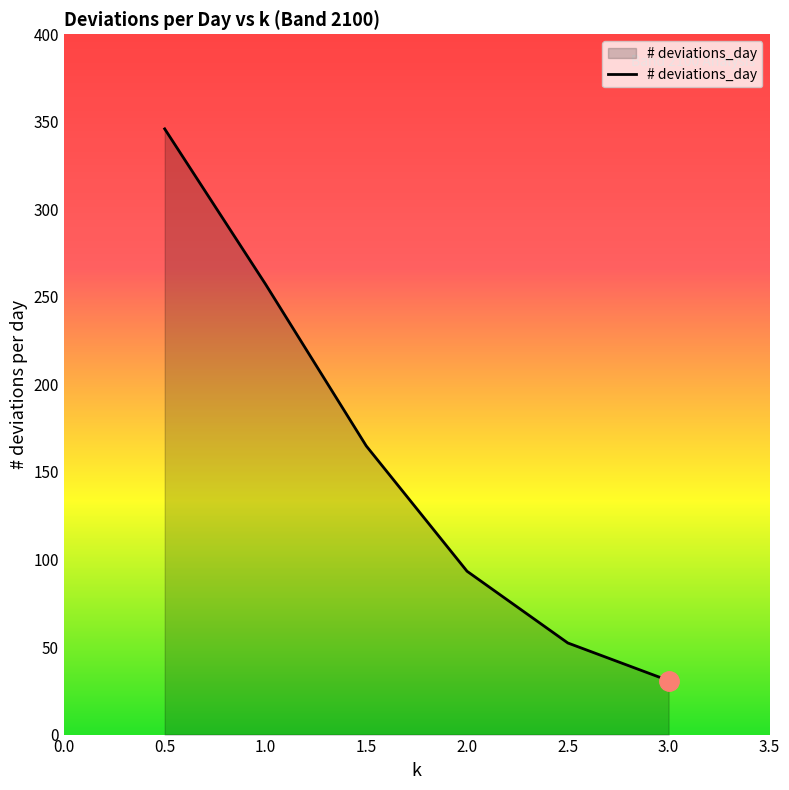

Where is the data nearest to the value 188?

1.5